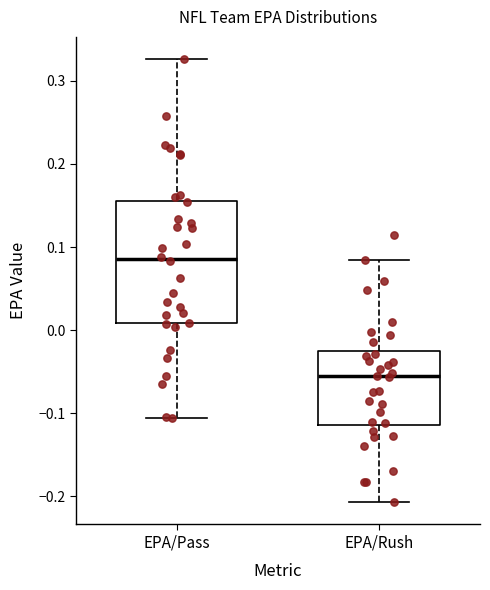

Where does the median line of the box for EPA/Pass sit on the y-axis? The values are not printed on the chart, so give them approximately, as read against the axis.

0.09